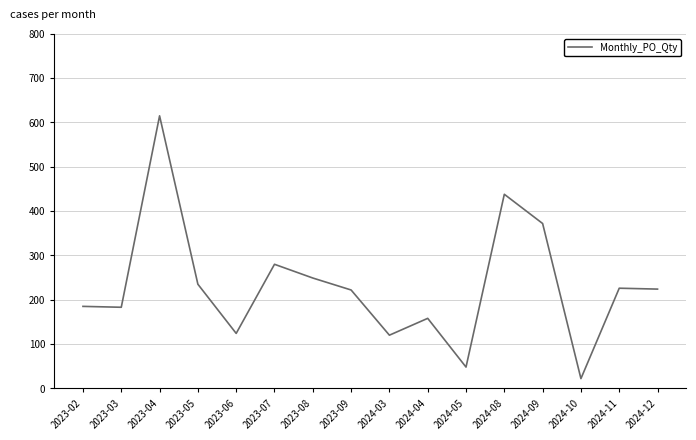

Is it true that the value at 2024-11 is 138?

False